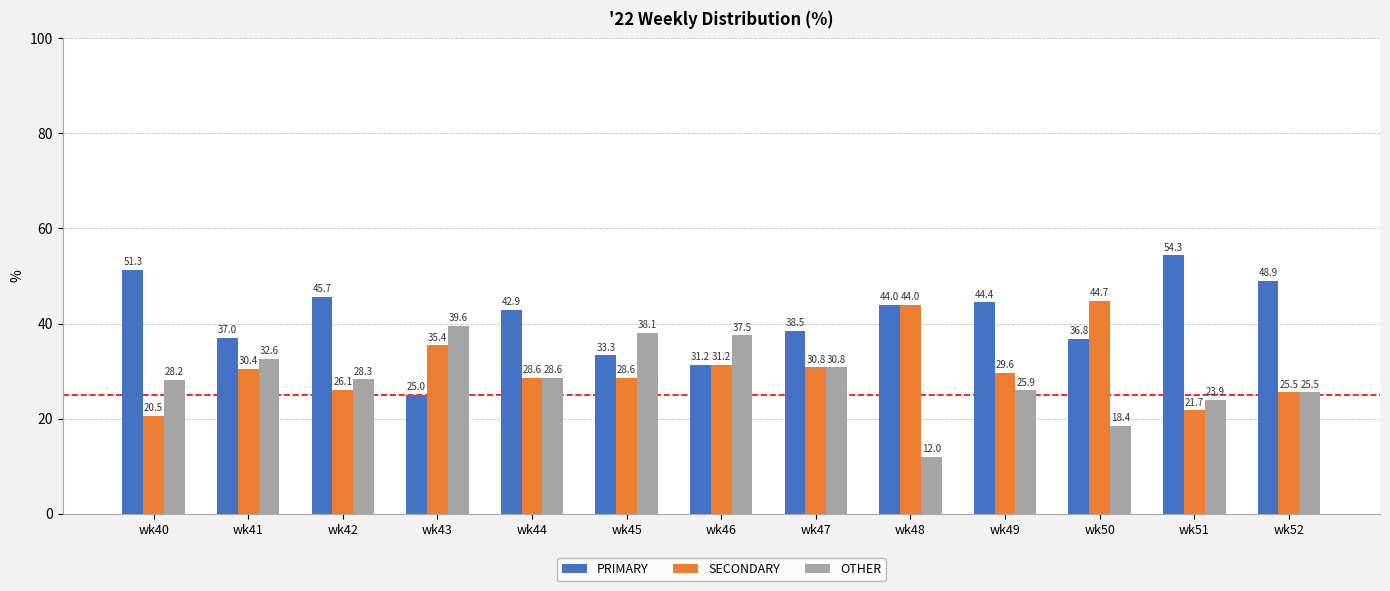

List the labels in order of OTHER value, smallest first.

wk48, wk50, wk51, wk52, wk49, wk40, wk42, wk44, wk47, wk41, wk46, wk45, wk43